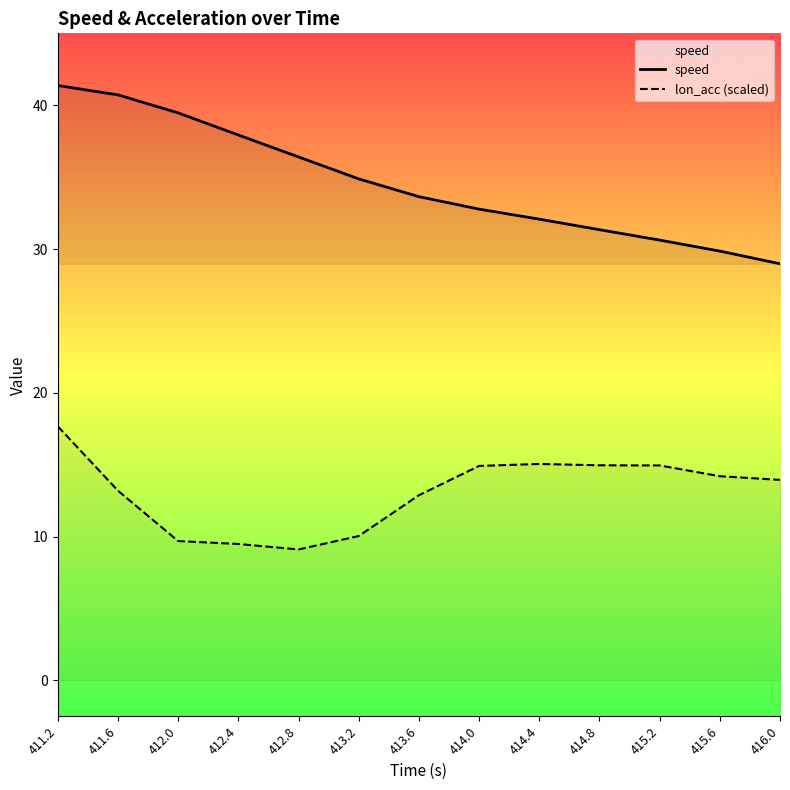

What is the label of the 10th point from the right?

412.4